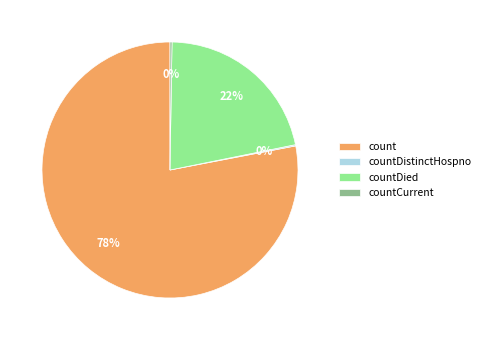

Which slice is the largest?

count